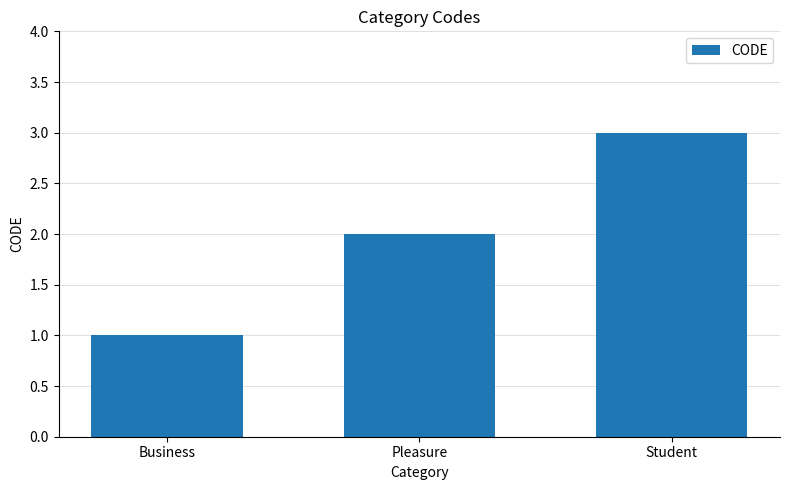

How many data points are less than 2?

1